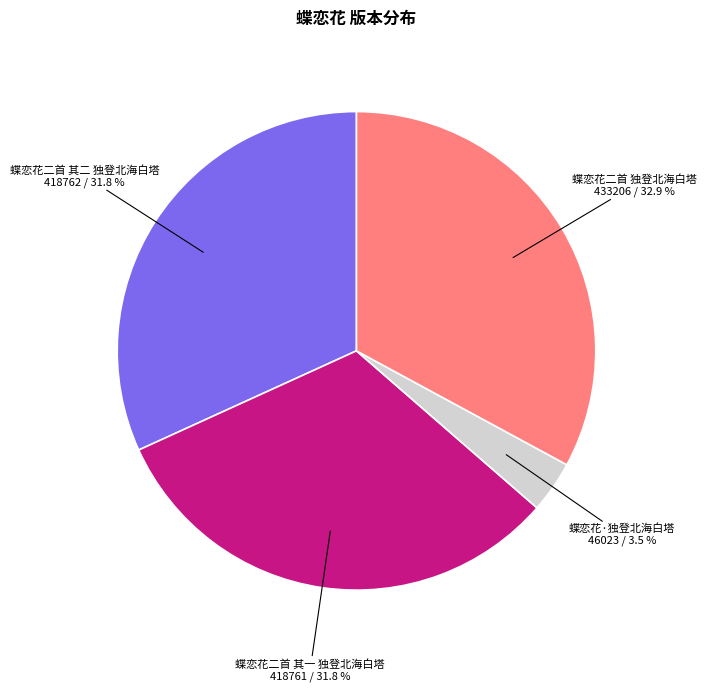

Which category has the smallest portion of the pie?

蝶恋花·独登北海白塔